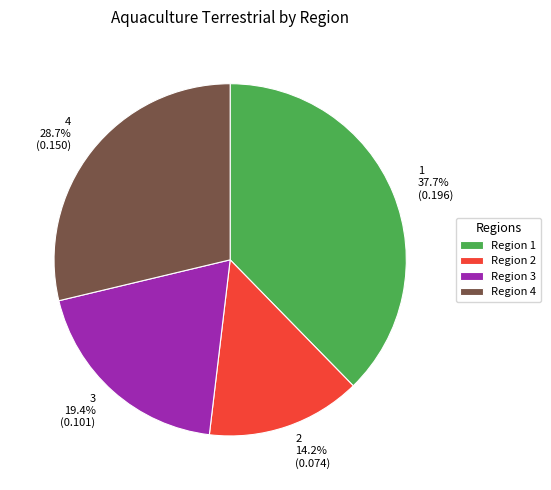

Which slice is the largest?

1